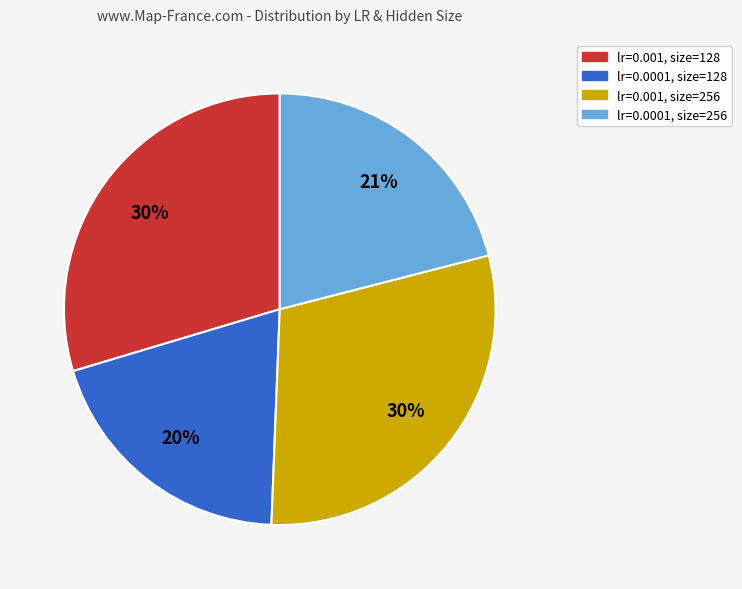

Is there any slice that represents more than half of the pie?

No